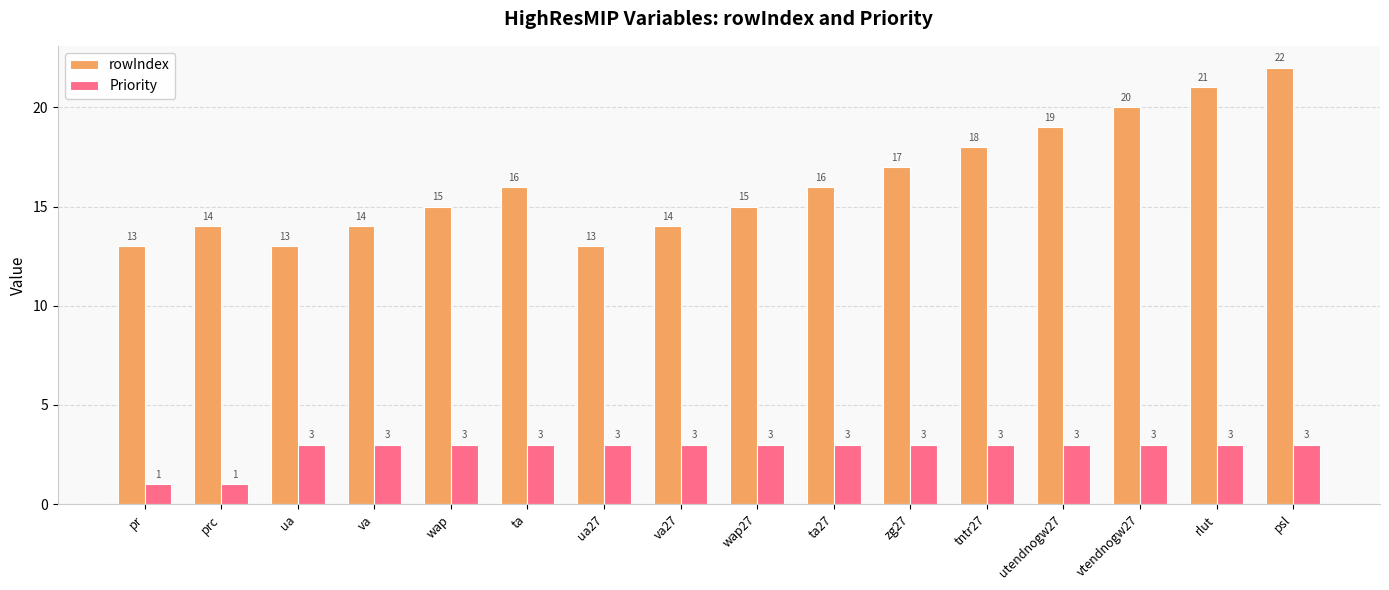

Rank the series at wap27 from highest to lowest value.

rowIndex, Priority